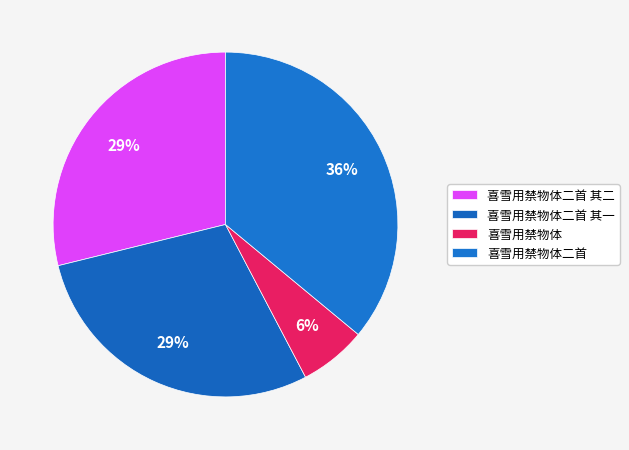

What is the smallest slice in the pie chart?

喜雪用禁物体